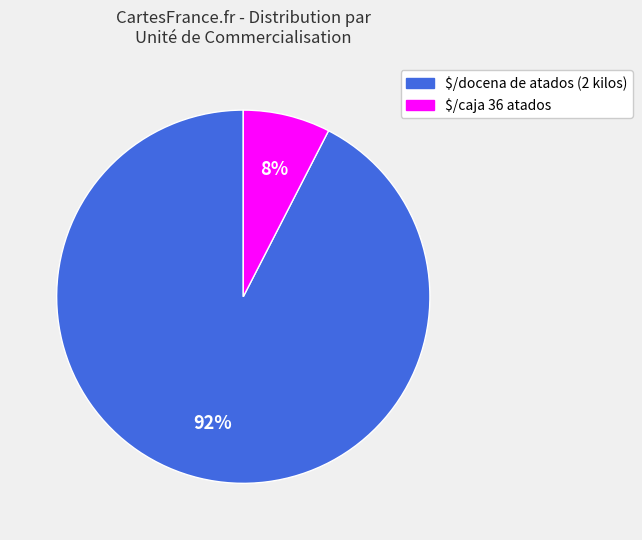

Does any single category account for the majority?

Yes